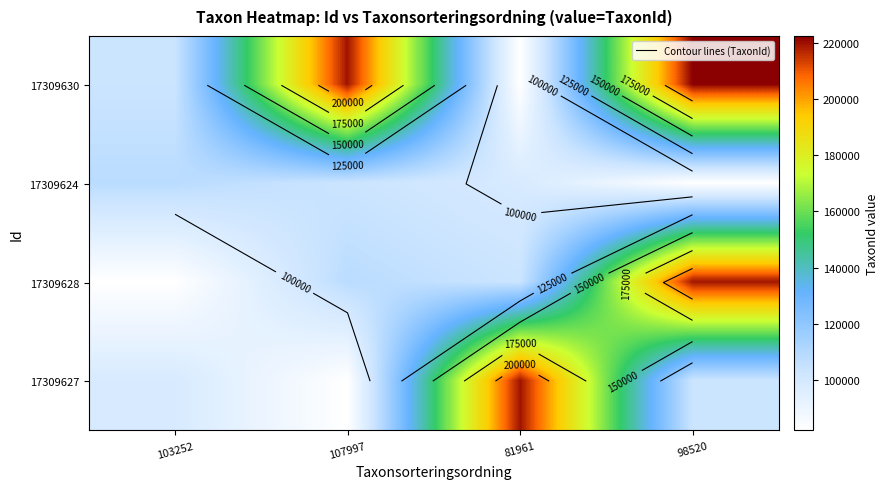

The value of 17309628 at 103252 is 133944. True or false?

False